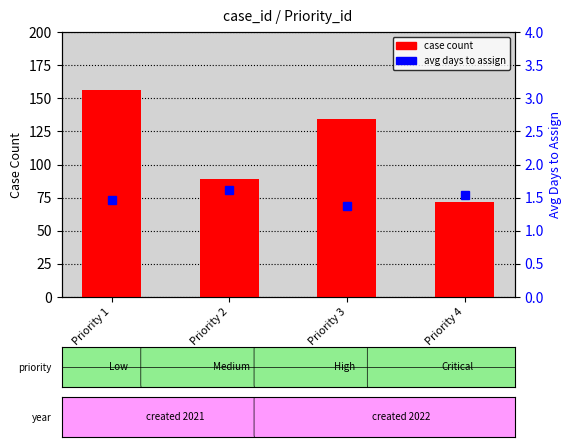

Reading right to left, list all the values displayed in this chart.

case count: Priority 4=72.0	Priority 3=134.0	Priority 2=89.0	Priority 1=156.0
avg days to assign: Priority 4=1.5	Priority 3=1.4	Priority 2=1.6	Priority 1=1.5